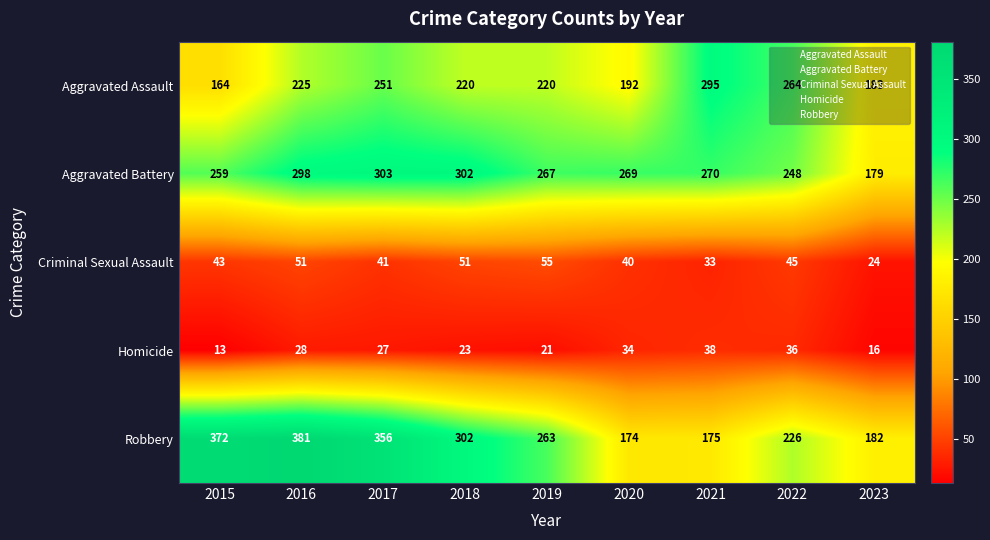

Which series changed the most between 2016 and 2019?

Robbery